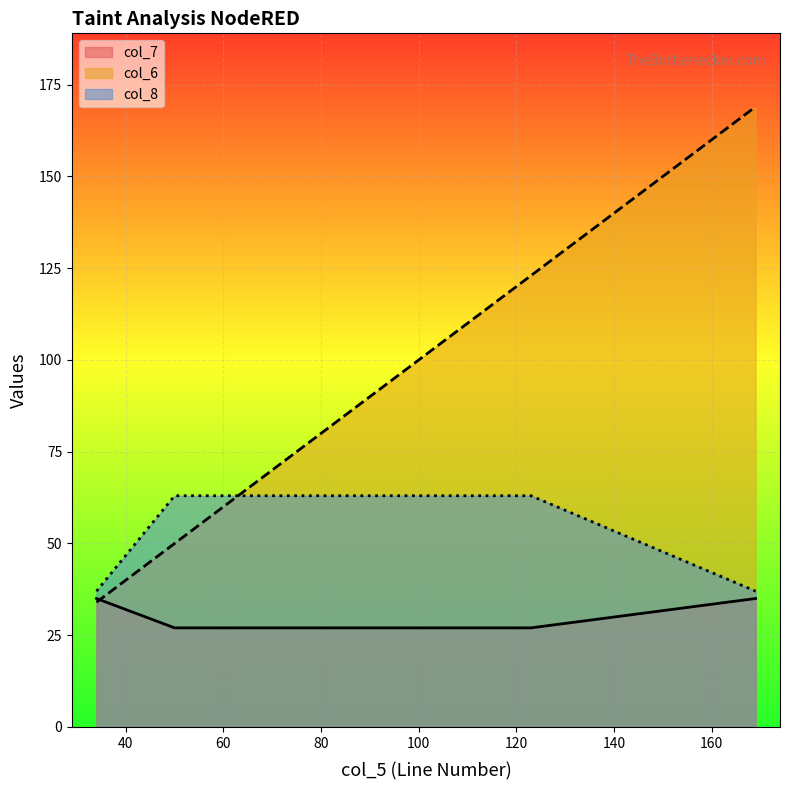

Reading right to left, list all the values displayed in this chart.

col_7: 35	27	27	35
col_6: 169	123	50	34
col_8: 37	63	63	37